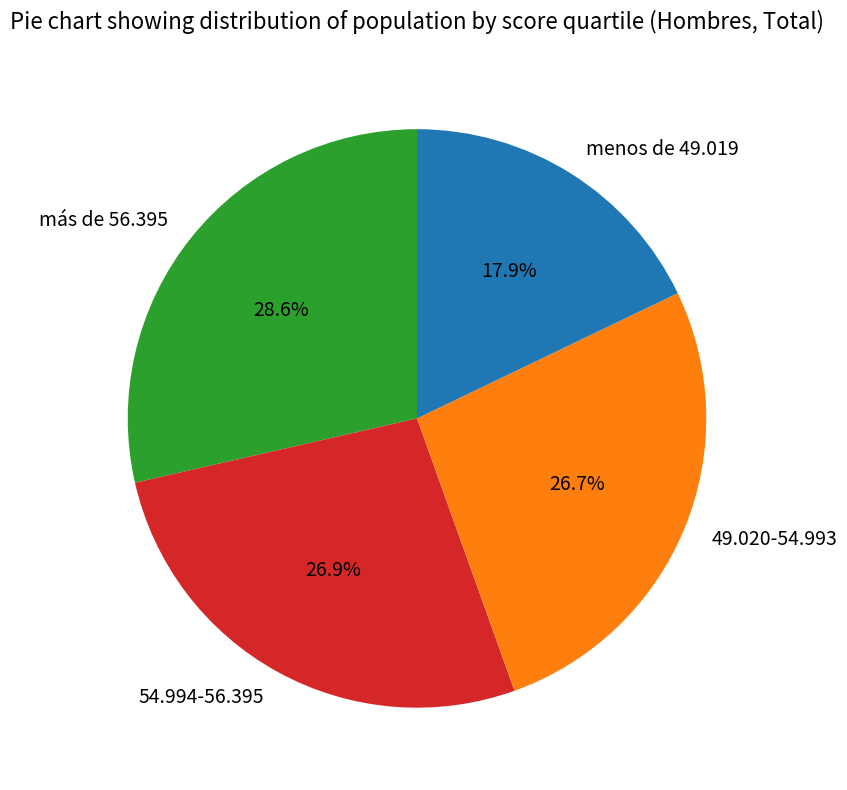

Do más de 56.395 and 49.020-54.993 together represent more than half of the pie?

Yes